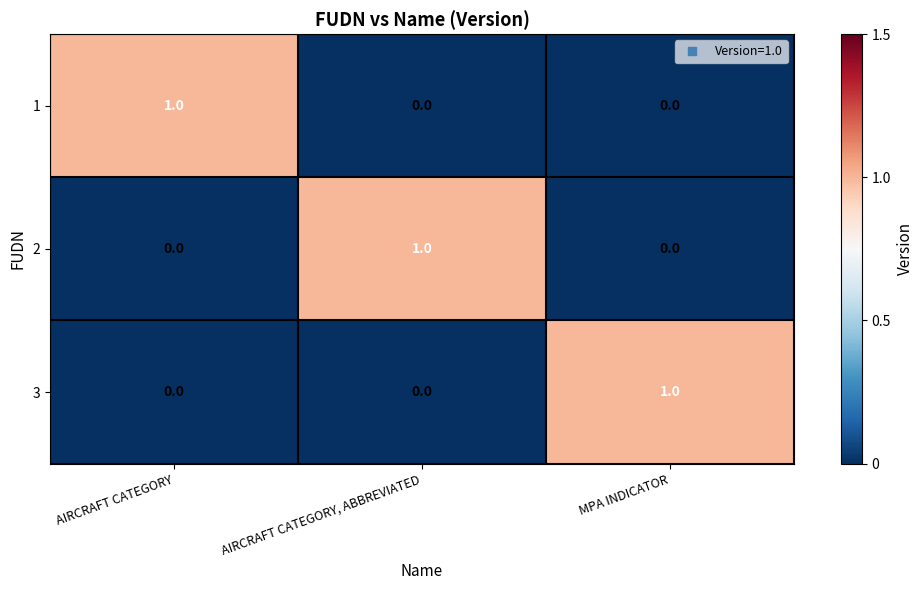

The 1 series shows 1 at AIRCRAFT CATEGORY. True or false?

True